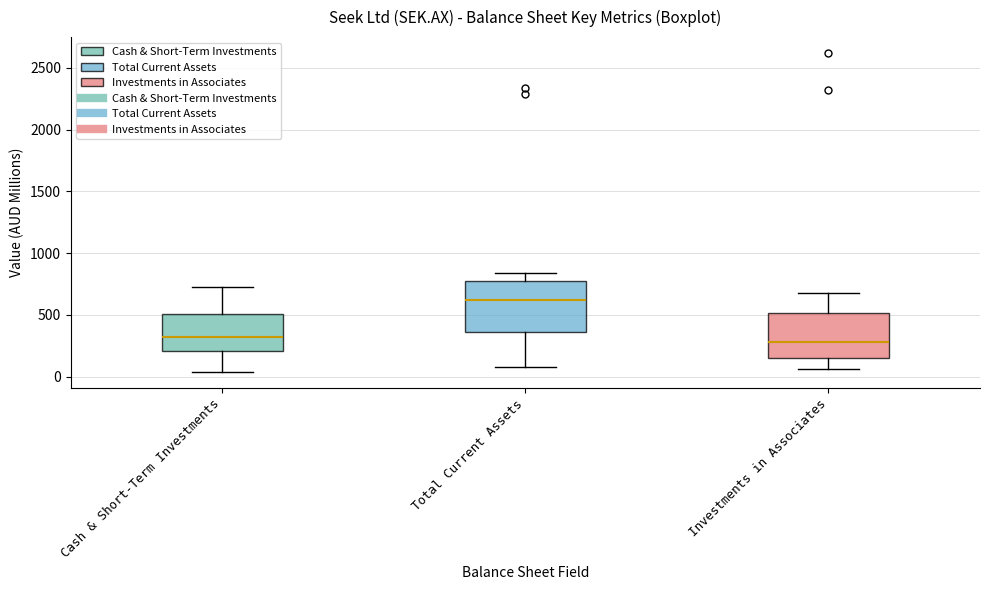

Reading left to right, read every box against the y-axis: the position of its median line, the range the box covers, and the ends of its whiskers. The values are not printed on the chart, so give them approximately, as read against the axis.

Cash & Short-Term Investments: median 350, box 200 to 500, whiskers 50 to 750
Total Current Assets: median 600, box 350 to 800, whiskers 100 to 850
Investments in Associates: median 300, box 150 to 500, whiskers 50 to 700